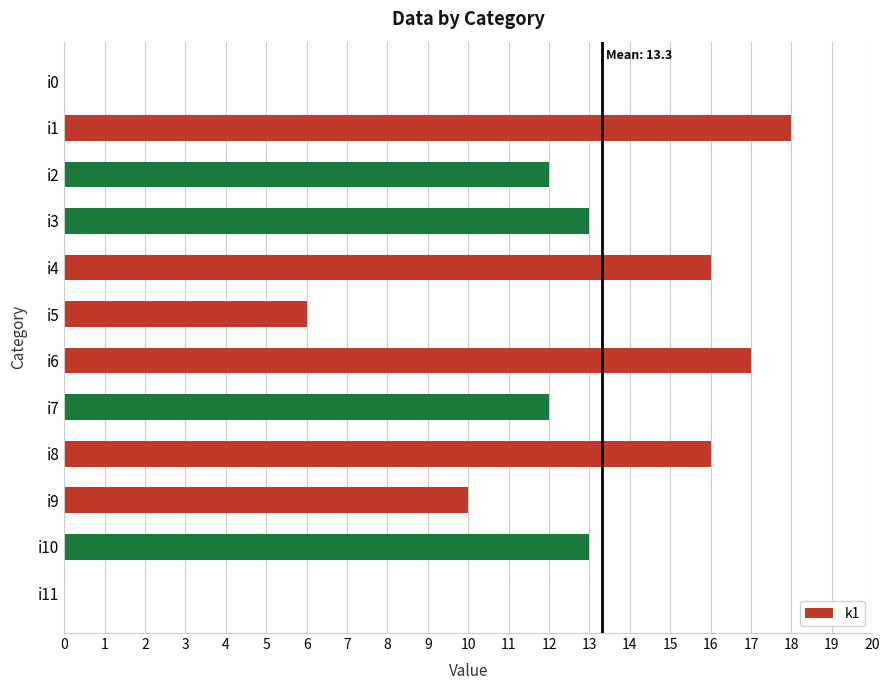

What is the maximum value shown in the chart?

18